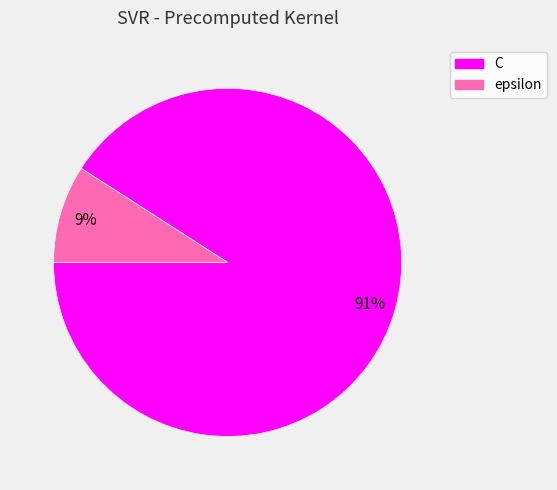

Rank the categories by value from lowest to highest.

epsilon, C